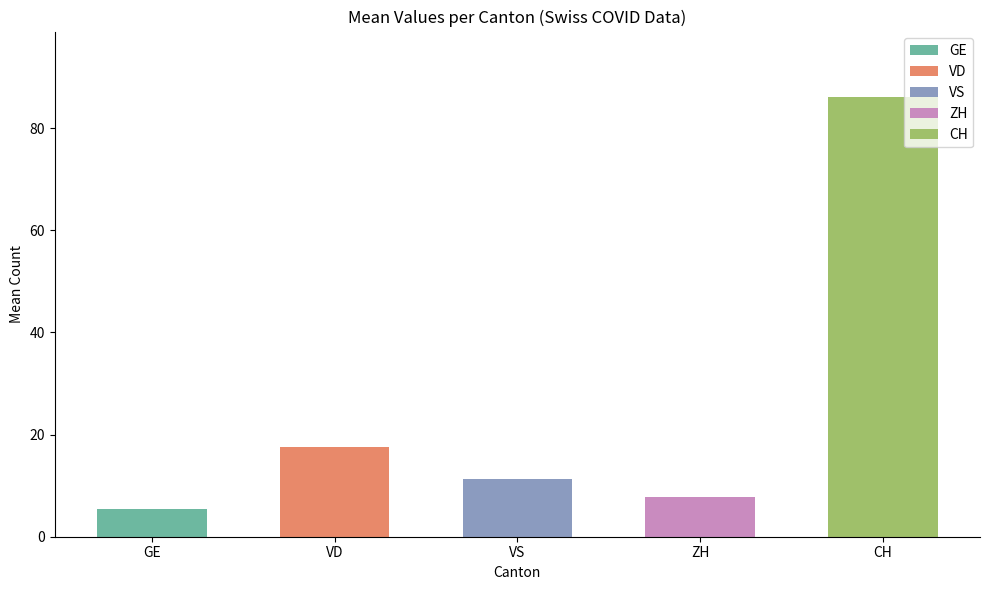

What are all the series names shown in the legend?

CH, GE, VD, VS, ZH